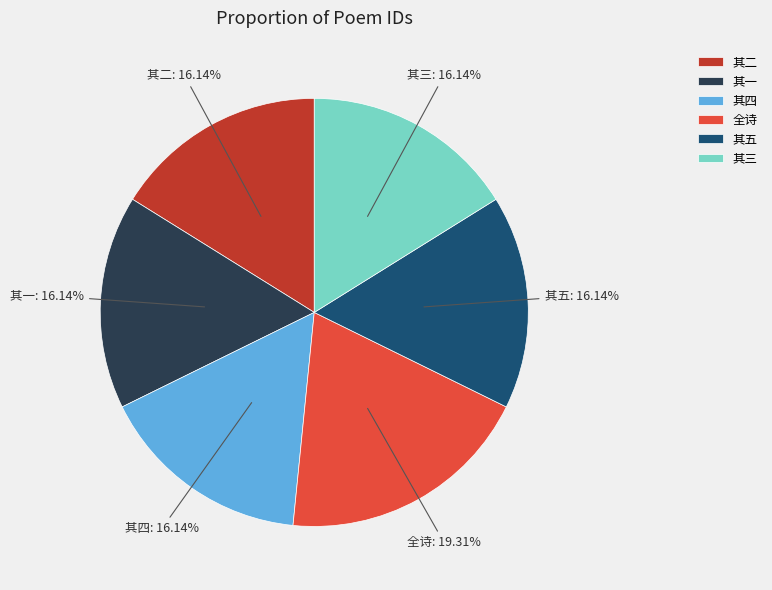

Which category has the biggest portion of the pie?

全诗